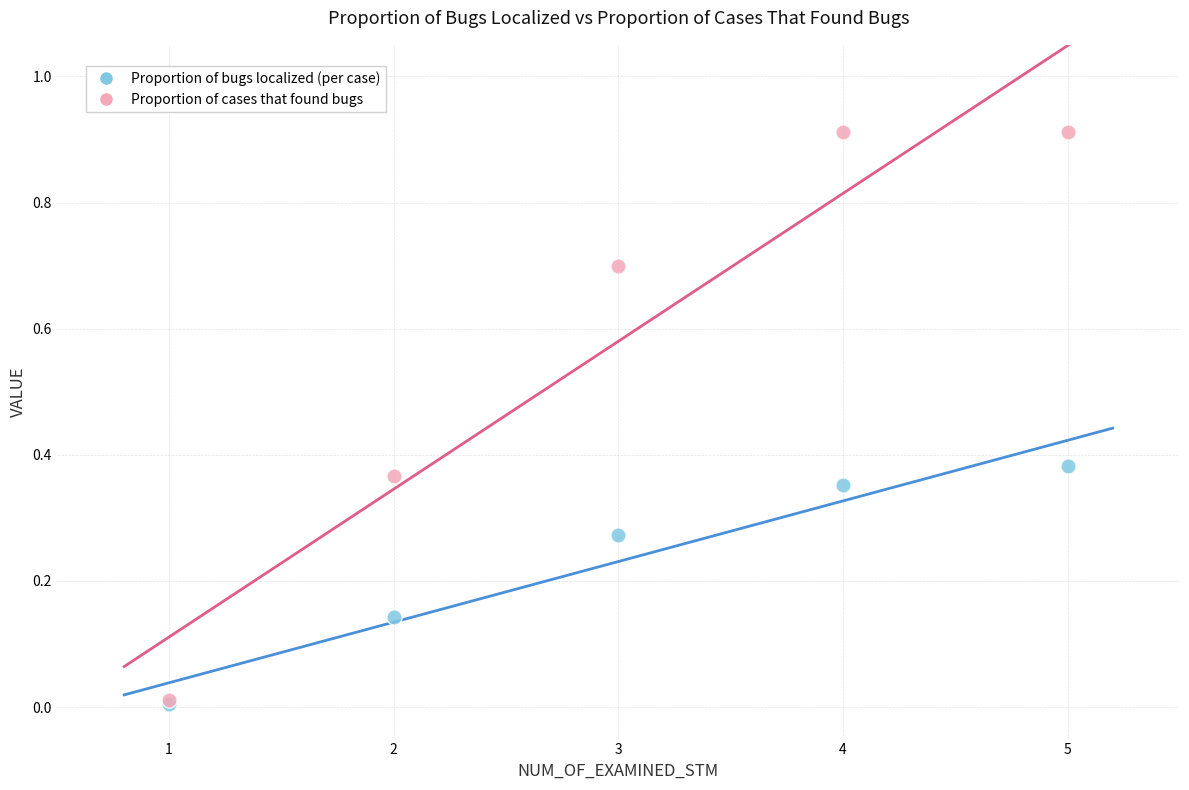

Which series contains the highest Y value?

Proportion of cases that found bugs